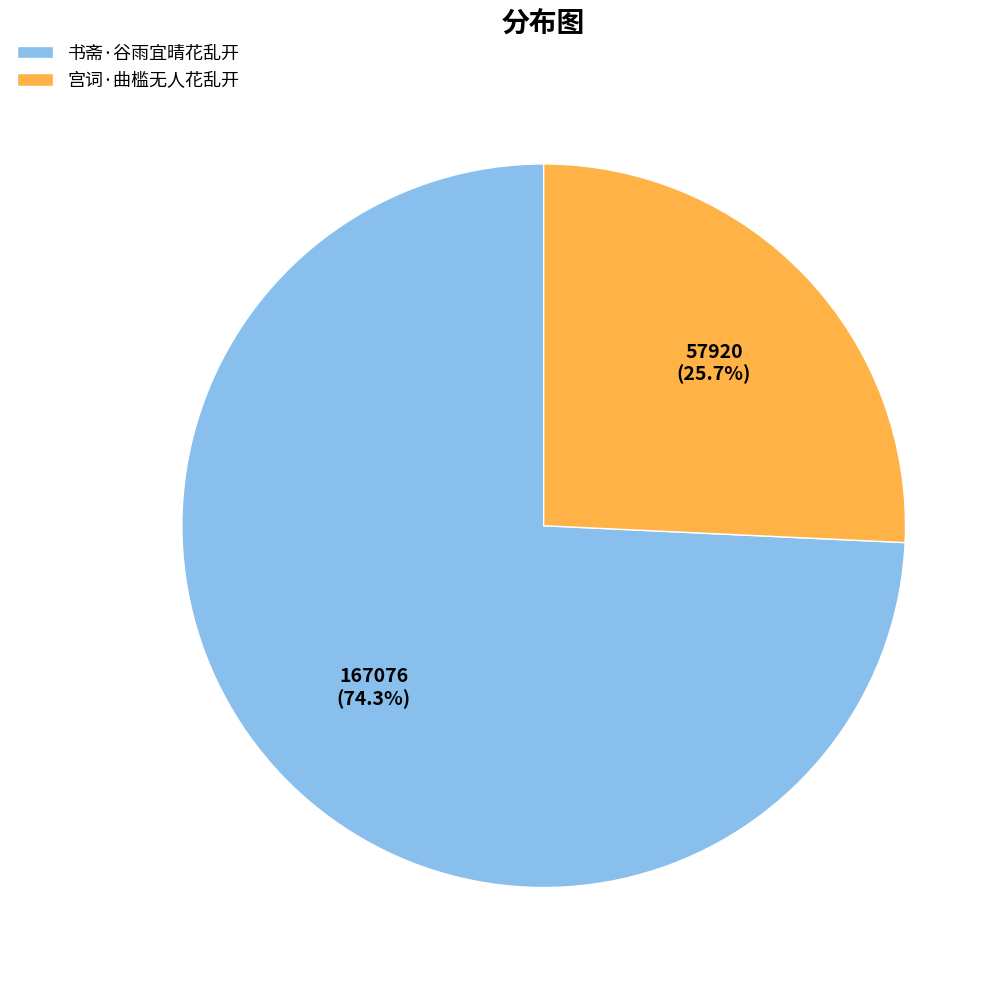

To the nearest percent, what is the difference between the largest and smallest slice percentages?

49%